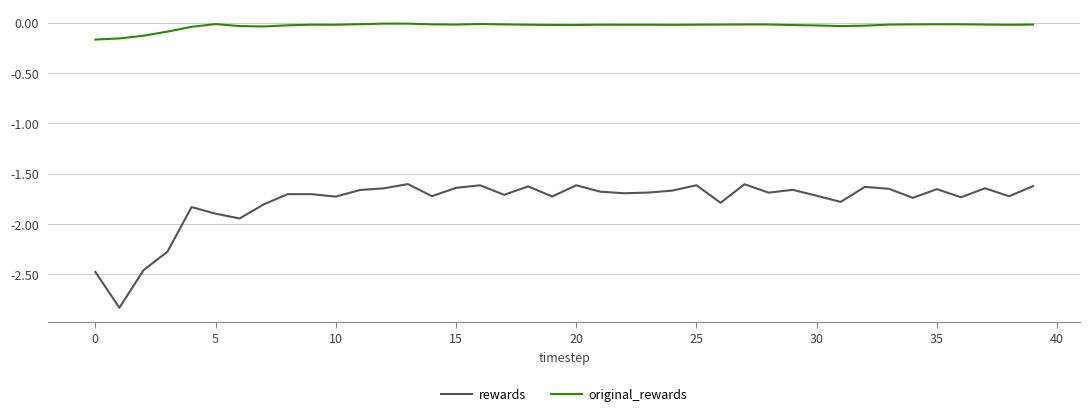

Which series has the widest spread of values?

rewards